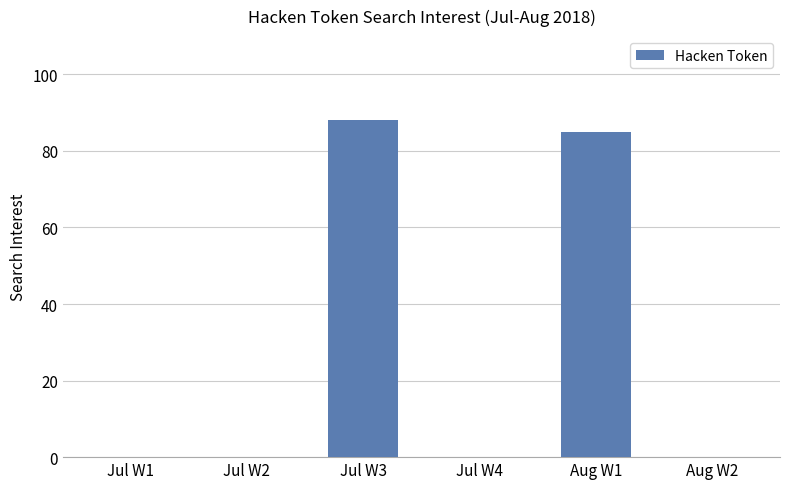

Which category has the highest value across all series?

Jul W3